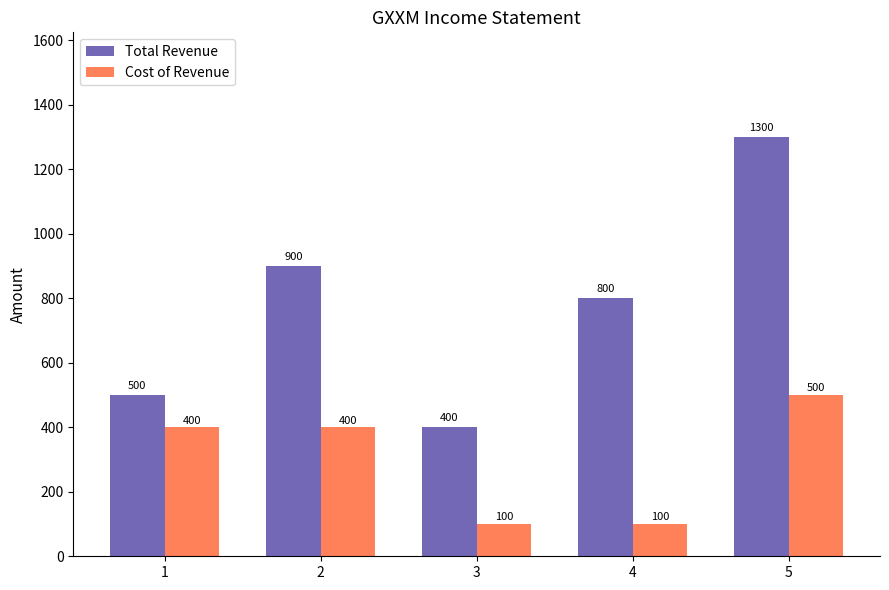

Reading left to right, extract all data points from this chart.

Total Revenue: 500	900	400	800	1300
Cost of Revenue: 400	400	100	100	500